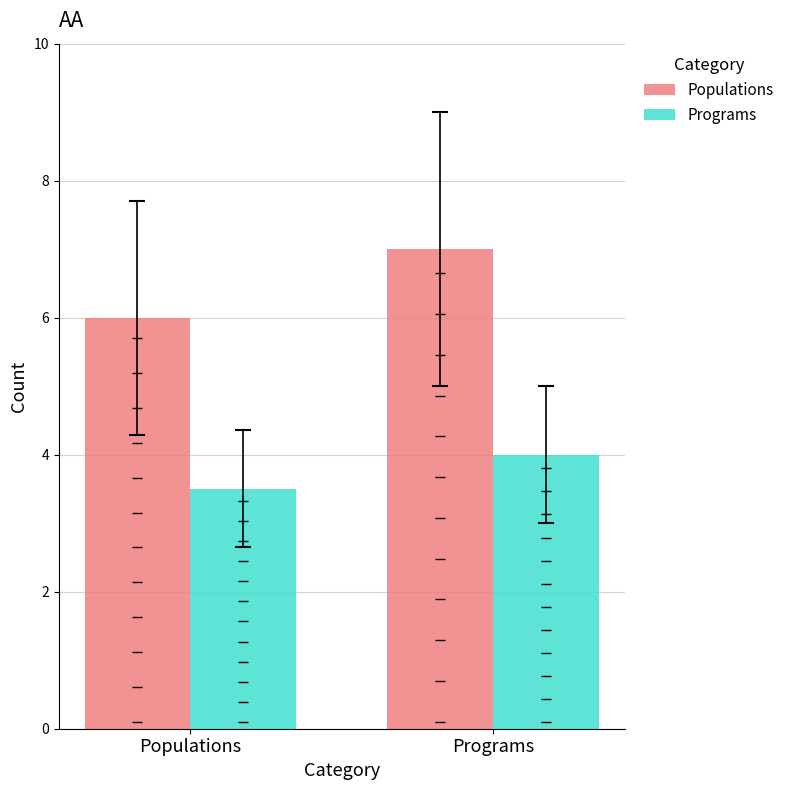

Is the value of Programs at Programs greater than the value of Populations at Programs?

No